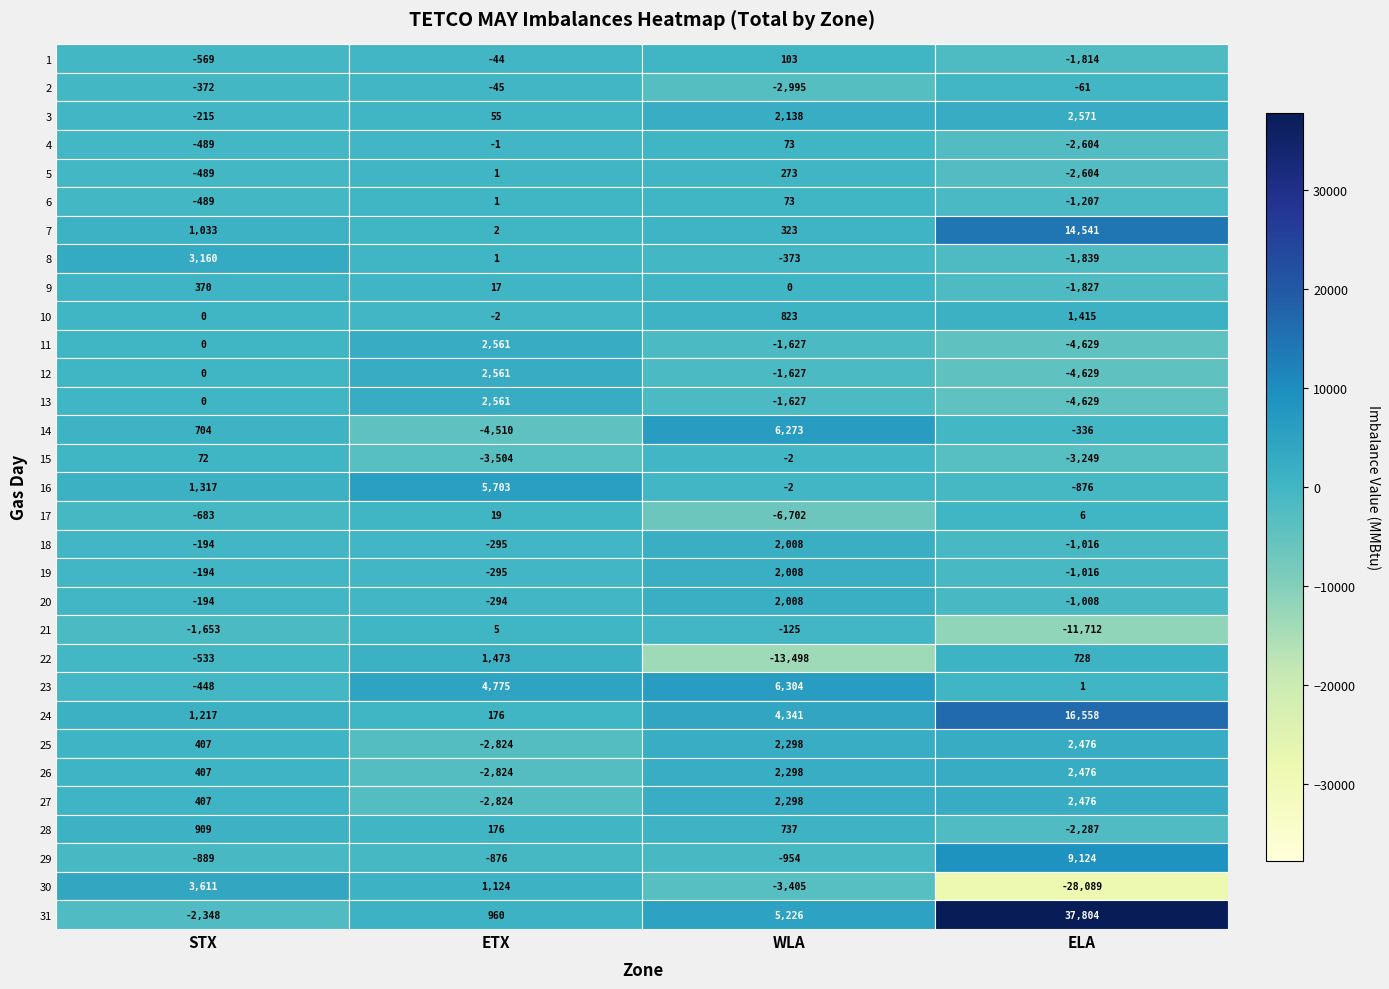

The value of 30 at ELA is -28089. True or false?

True